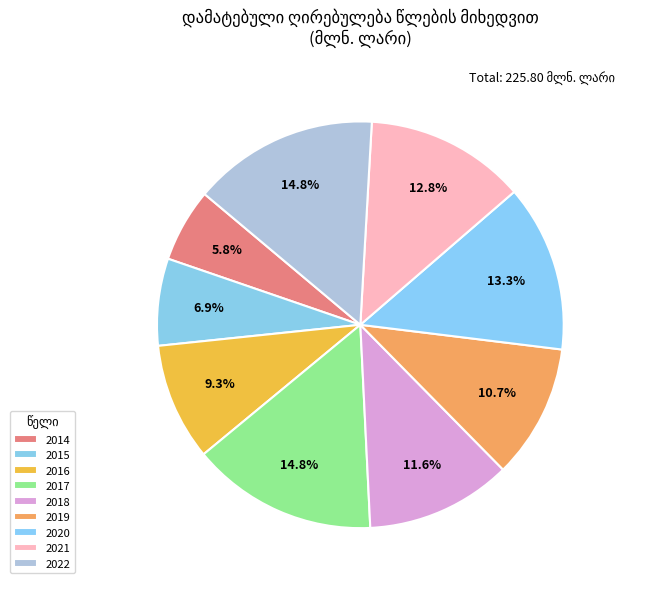

True or false: 2020 accounts for 28% of the total.

False